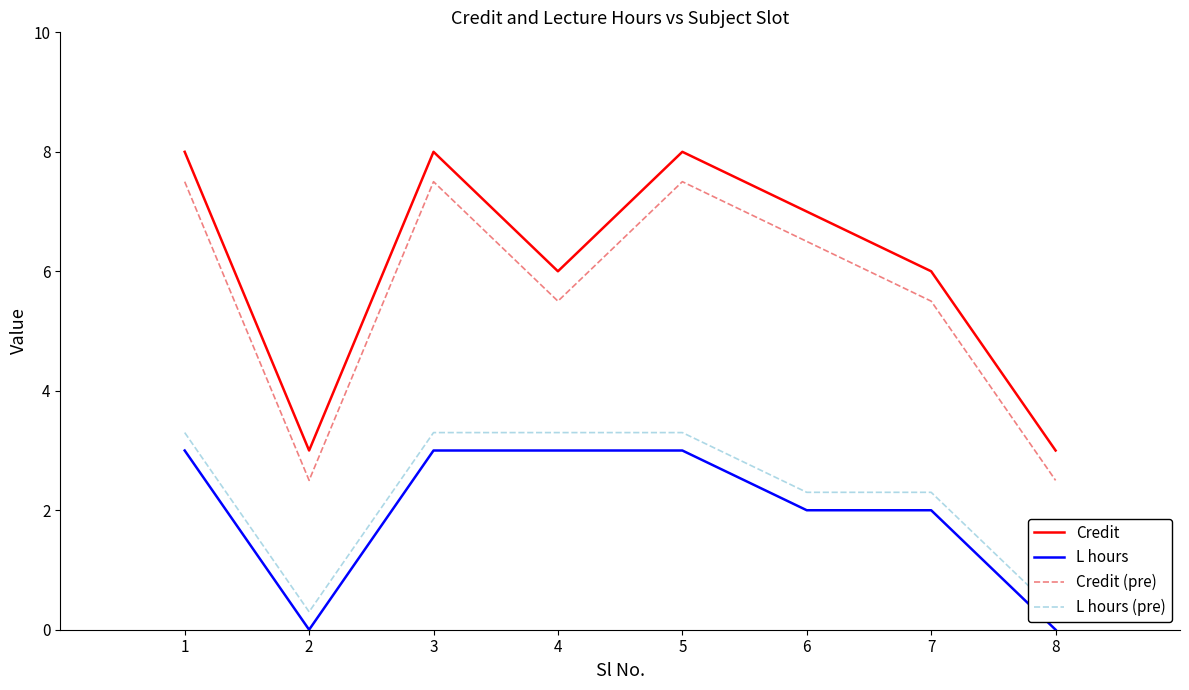

Which has a higher value, 4 or 2?

4